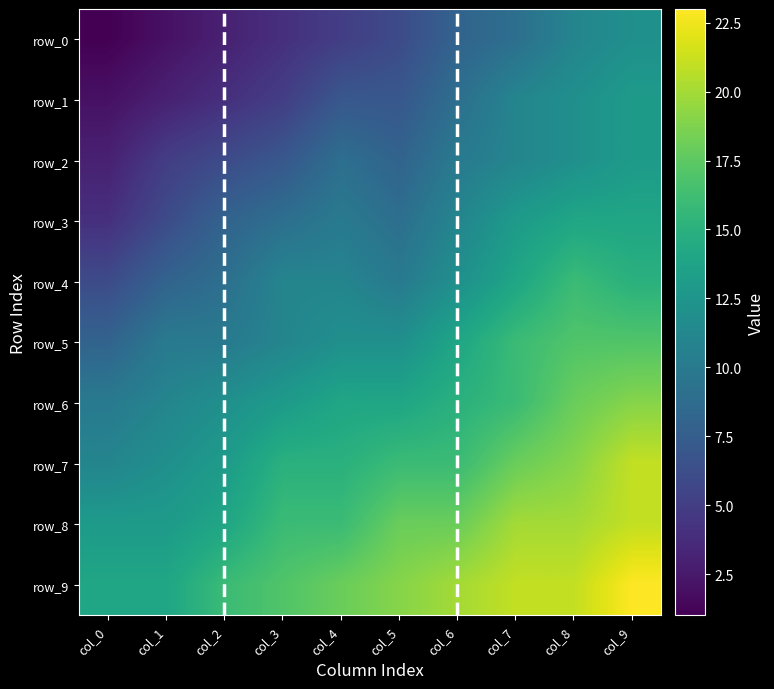

True or false: row_9 has a value of 17 at col_3.

True